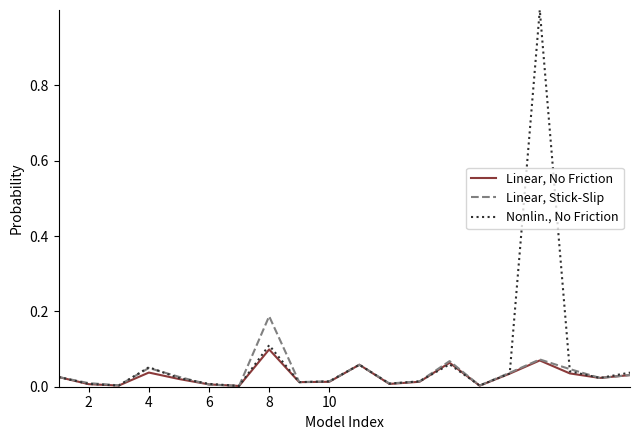

Which series has the largest total across all categories?

Nonlin., No Friction